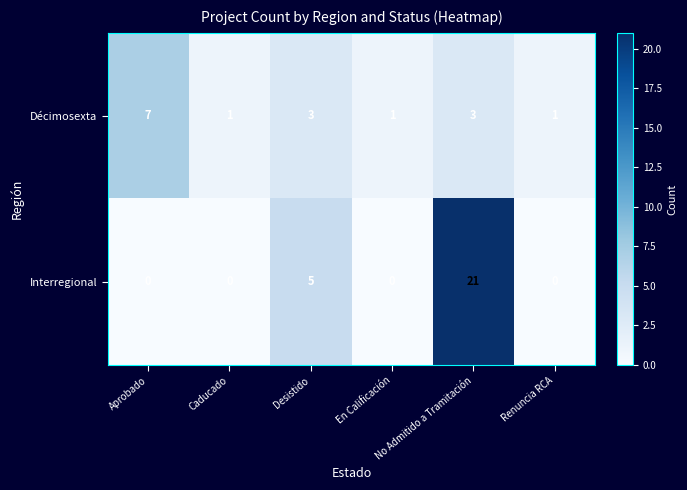

What is the highest value of the Interregional series?

21